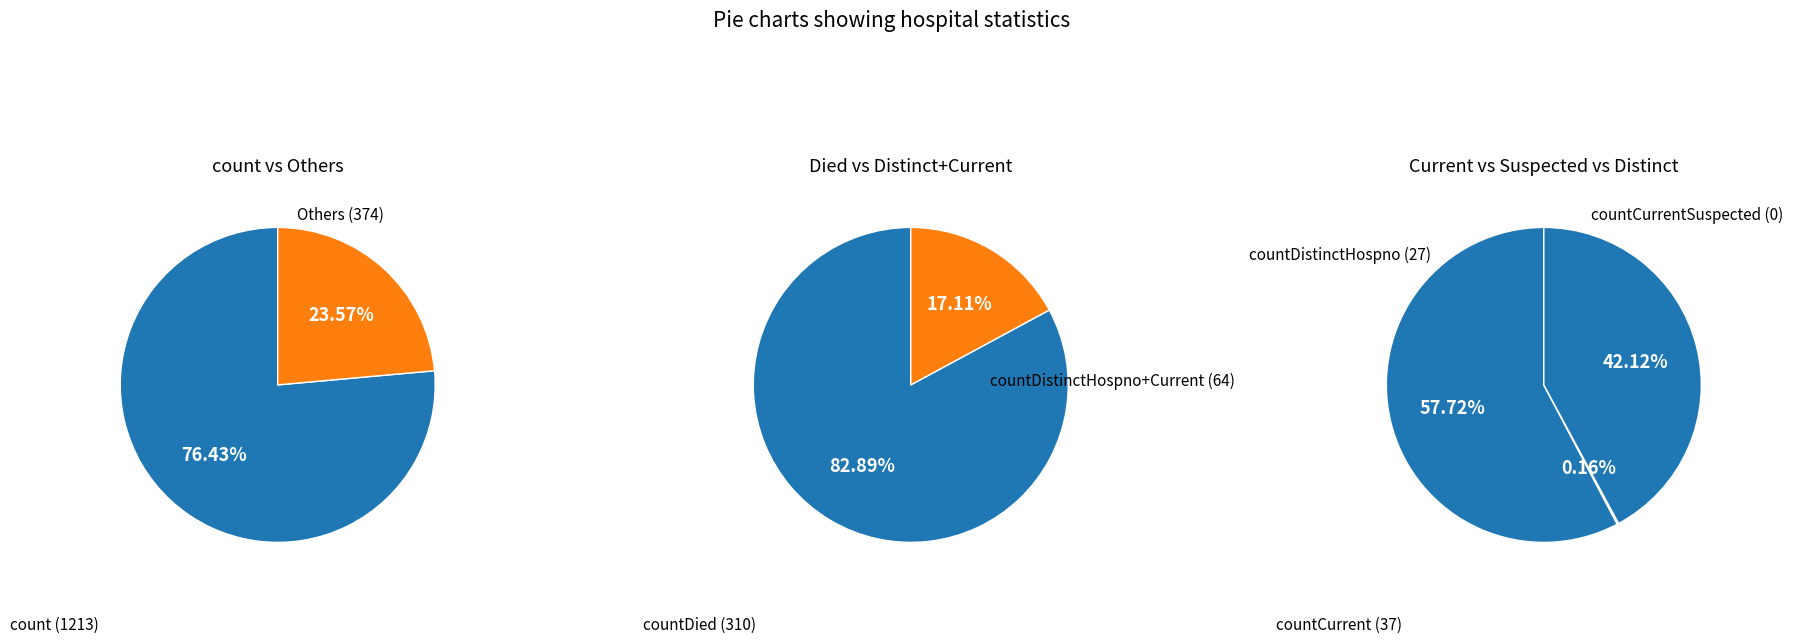

Which category has the biggest portion of the pie?

count